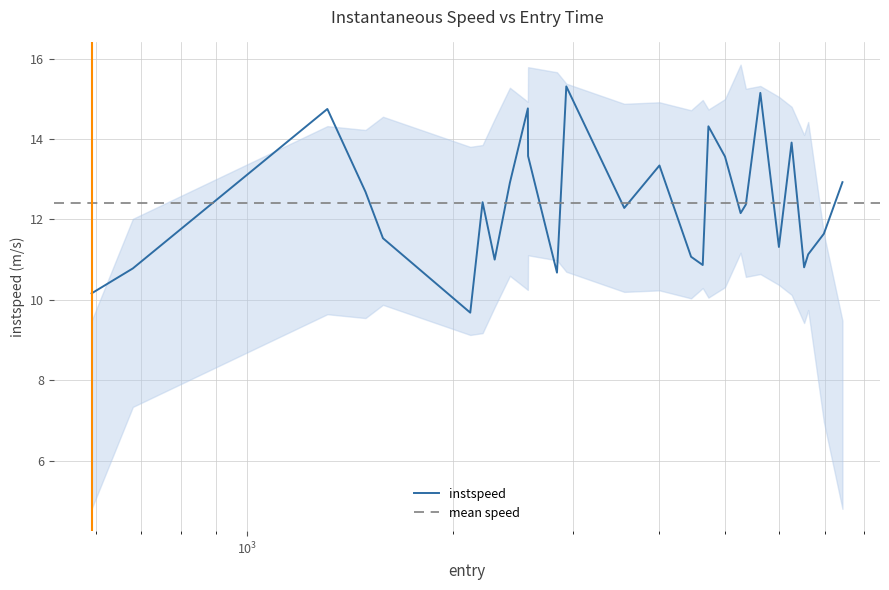

What is the sum of all values?

347.1